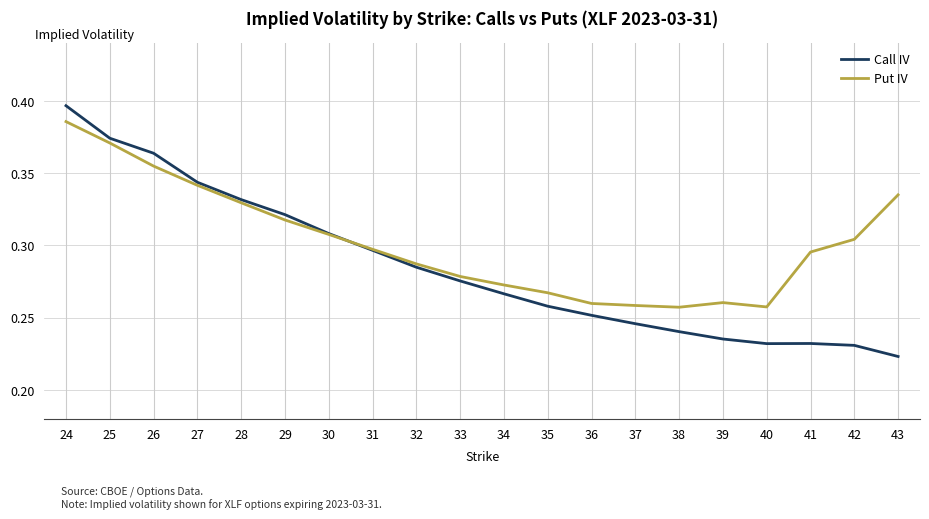

True or false: Call IV has more than 0 points higher than both neighbors.

True